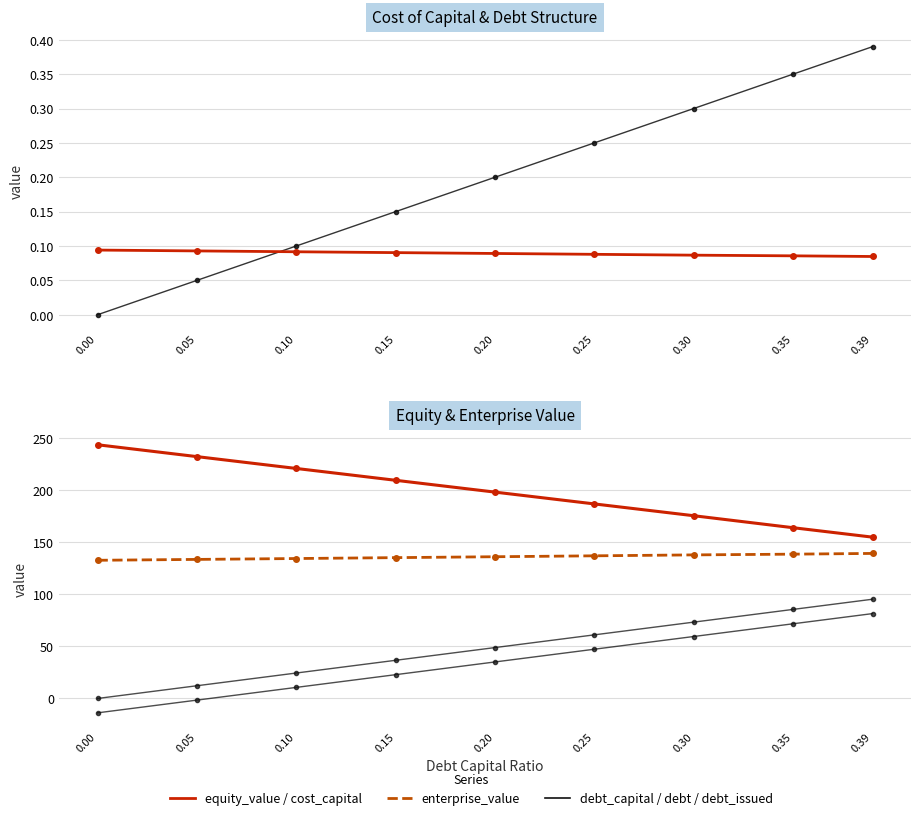

What is the difference between the highest and lowest values at 0.05?

233.8